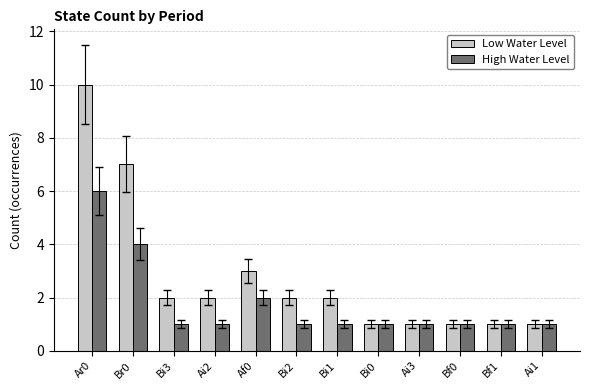

Count the Low Water Level values in the range 1 to 3.

10